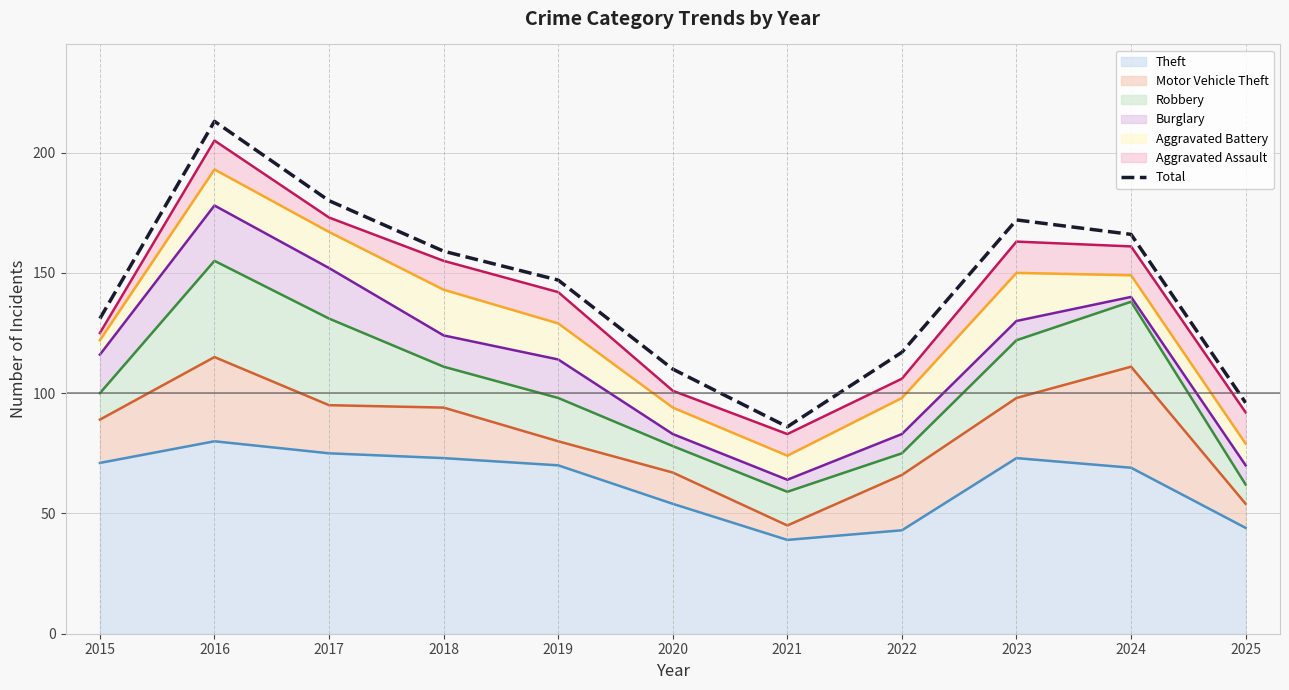

How many points are lower than both their immediate neighbors (excluding endpoints)?

1